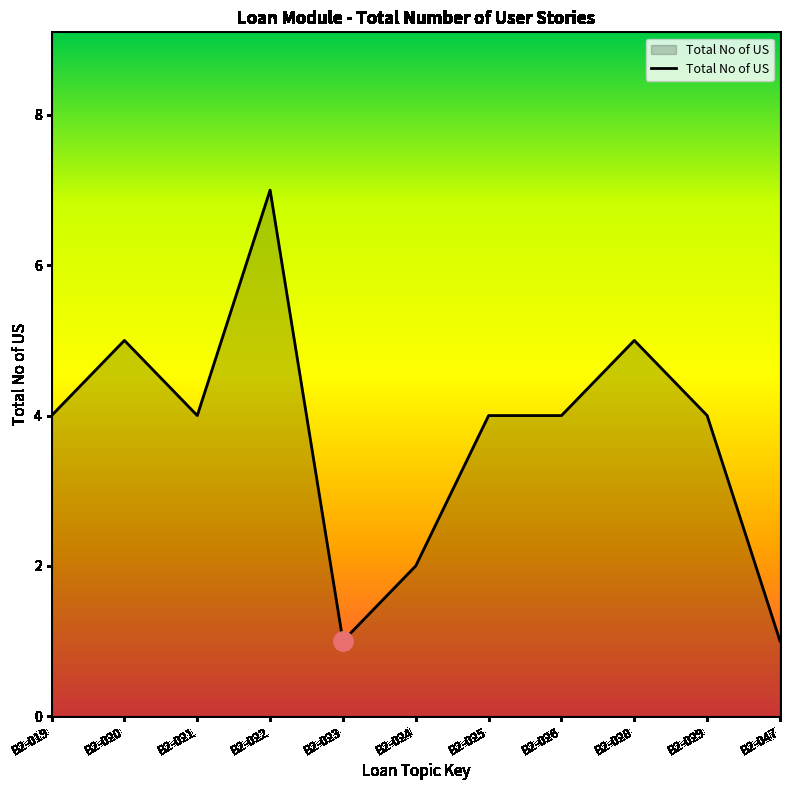

What is the ratio of the value at B2-019 to the value at B2-021?

1.0